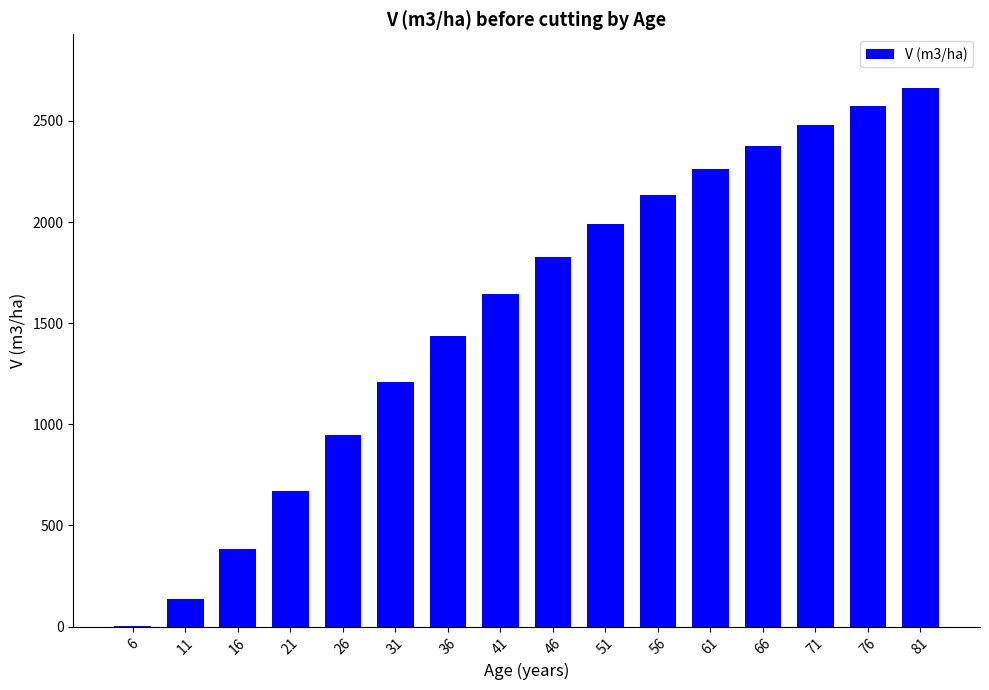

Which category has the highest value across all series?

81